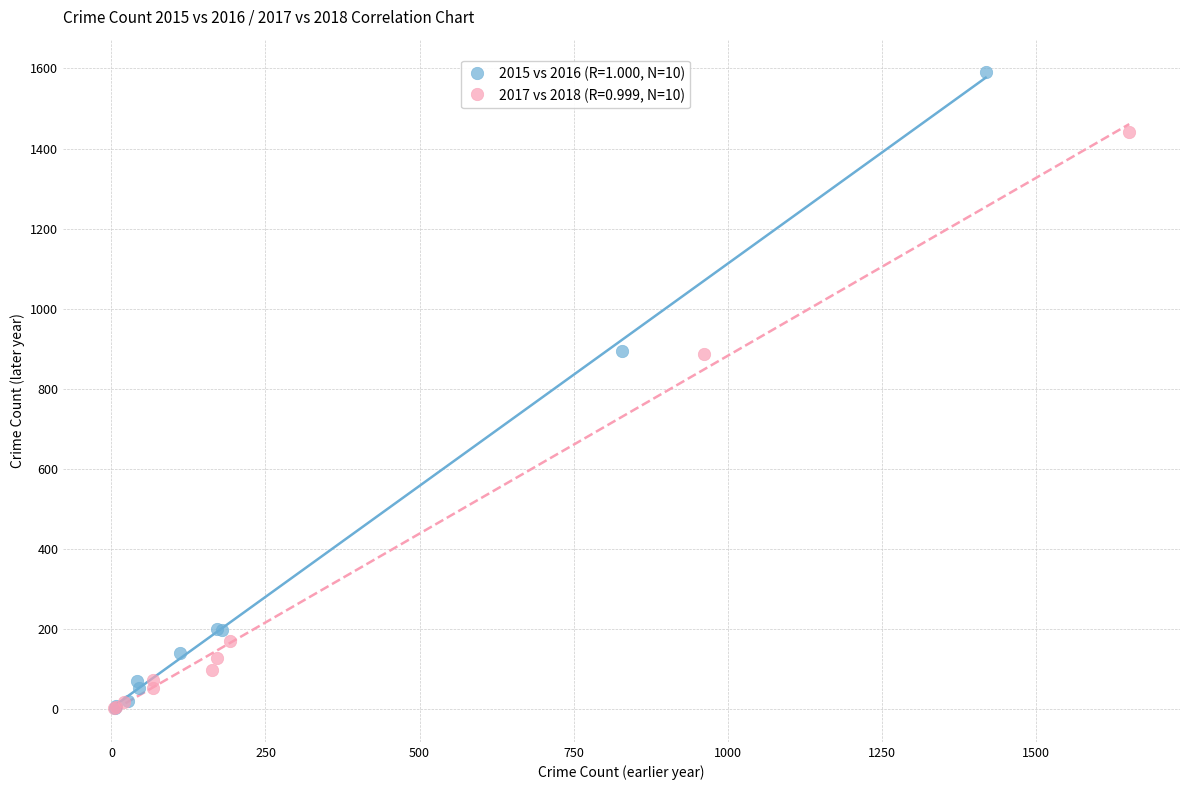

Which series contains the highest Y value?

2015 vs 2016 (R=1.000, N=10)